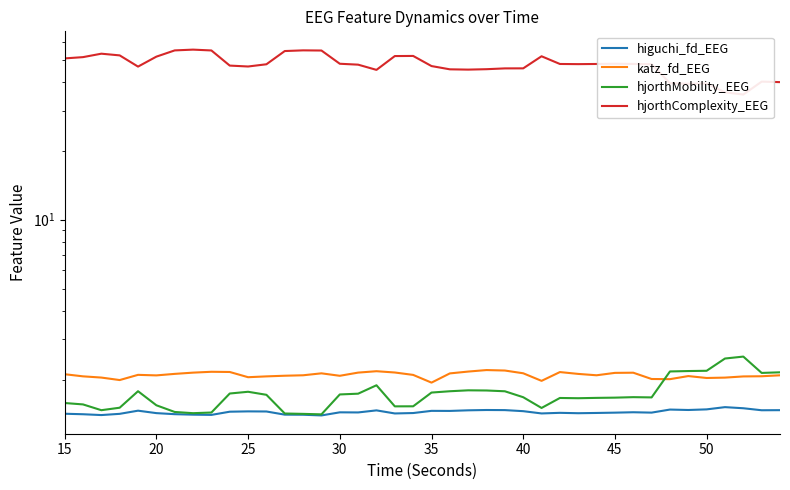

What is the average value of the hjorthMobility_EEG series?

1.7